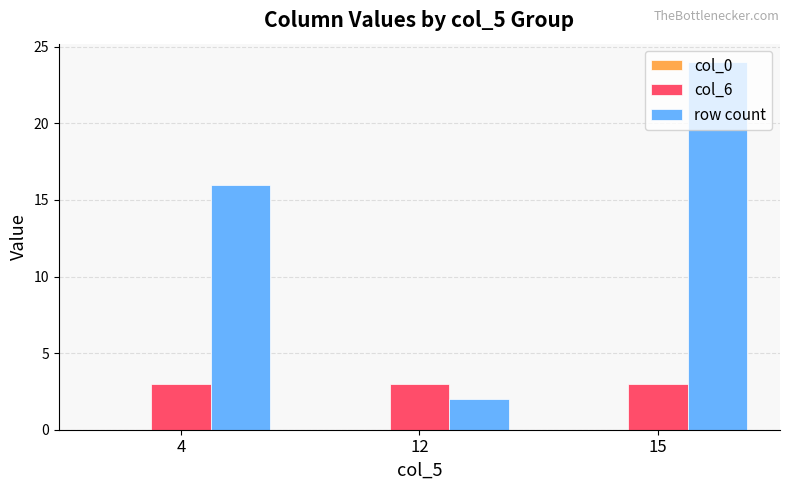

Which series changed the most between 12 and 15?

row count